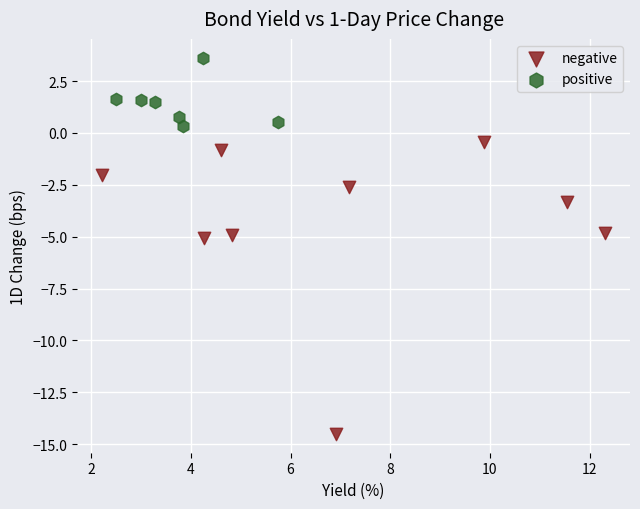

Which series contains the highest Y value?

positive